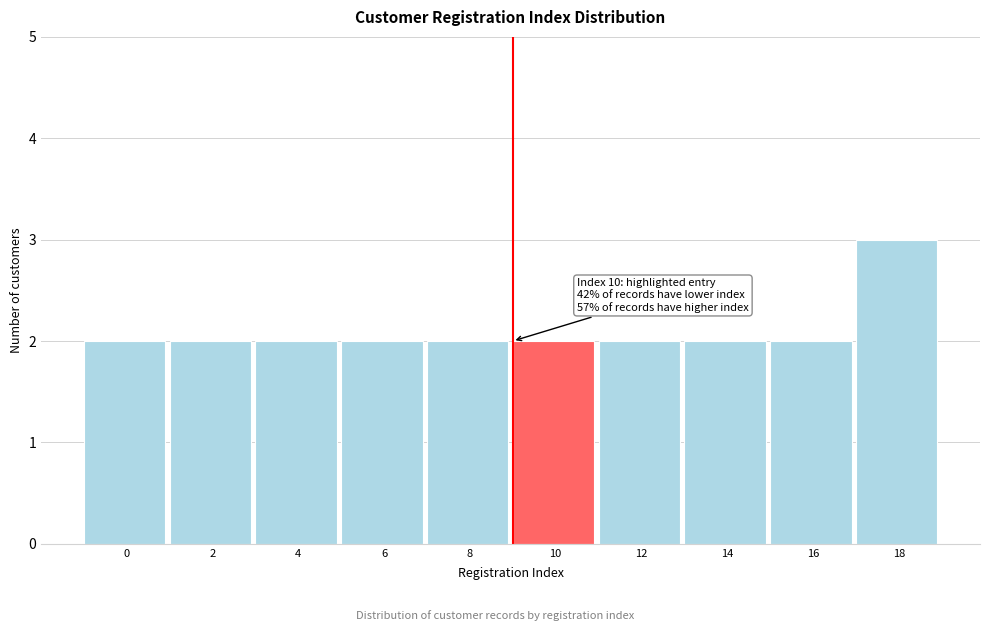

Reading right to left, list all the values displayed in this chart.

3	2	2	2	2	2	2	2	2	2